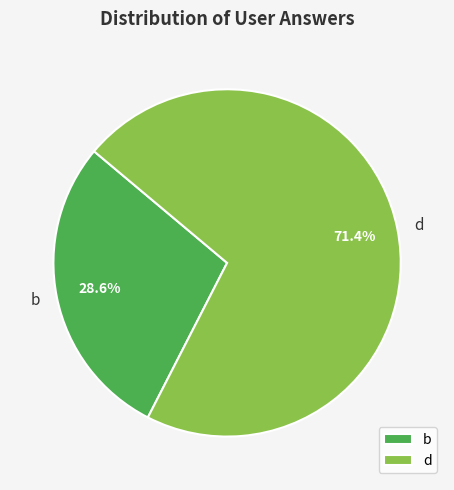

To the nearest percent, what is the difference between the largest and smallest slice percentages?

43%